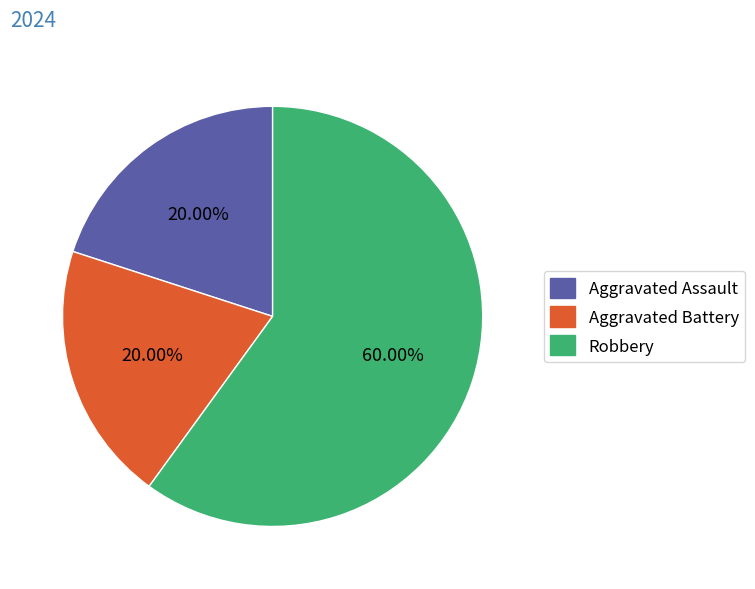

How many slices are in this pie chart?

3